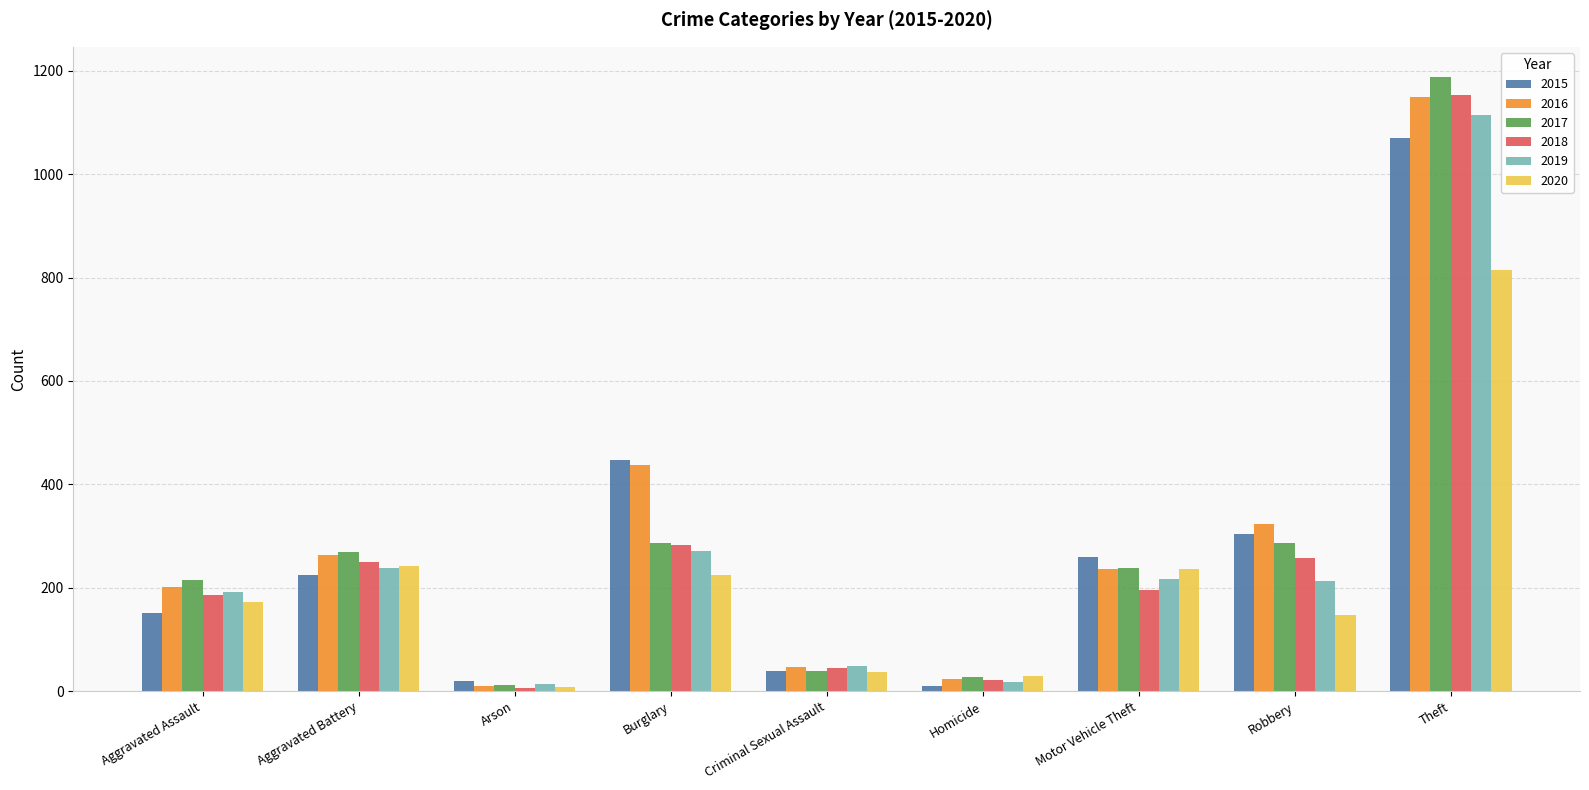

How many bars are there in total?

54